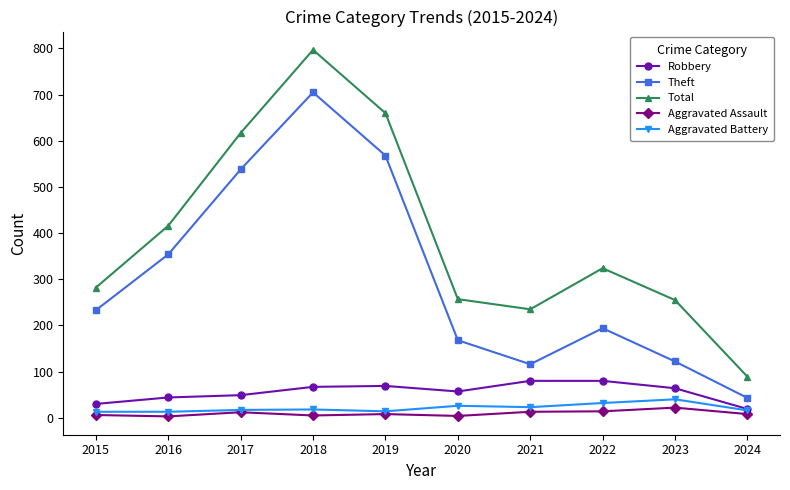

At which category does the chart reach its peak across all series?

2018